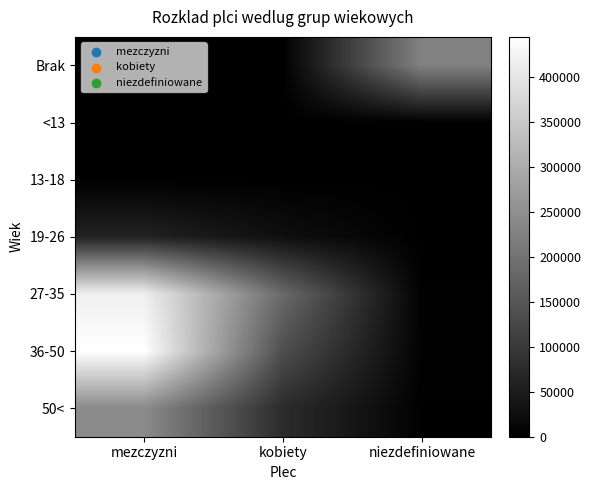

Reading left to right, list all the values displayed in this chart.

Brak: mezczyzni=19	kobiety=0	niezdefiniowane=224697
<13: mezczyzni=0	kobiety=0	niezdefiniowane=0
13-18: mezczyzni=0	kobiety=0	niezdefiniowane=0
19-26: mezczyzni=60309	kobiety=25780	niezdefiniowane=730
27-35: mezczyzni=416006	kobiety=183294	niezdefiniowane=2072
36-50: mezczyzni=444348	kobiety=136729	niezdefiniowane=3371
50<: mezczyzni=241329	kobiety=76582	niezdefiniowane=1232